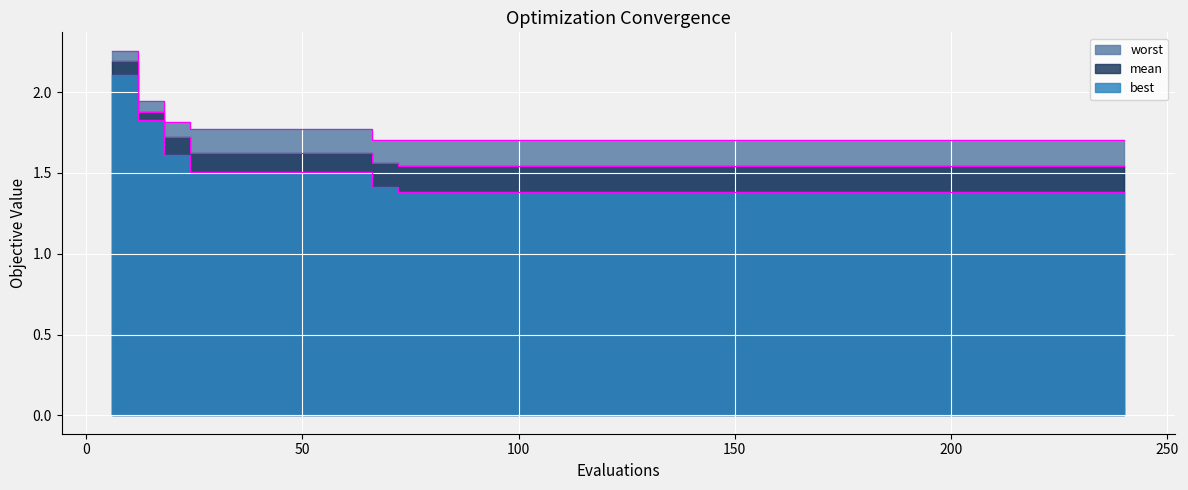

The best series shows 0.5 at 216. True or false?

False